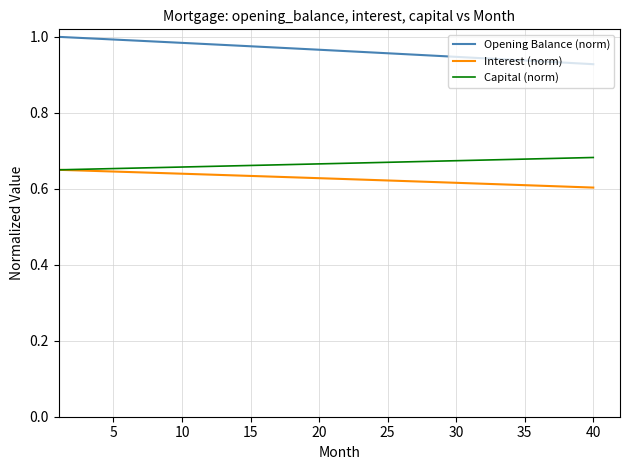

True or false: Capital (norm) and Opening Balance (norm) intersect in this chart.

False